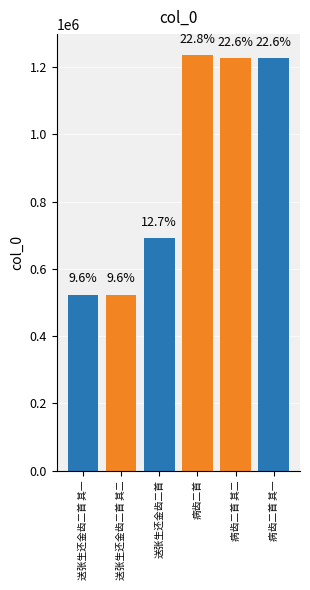

What is the greatest value displayed?

1236012